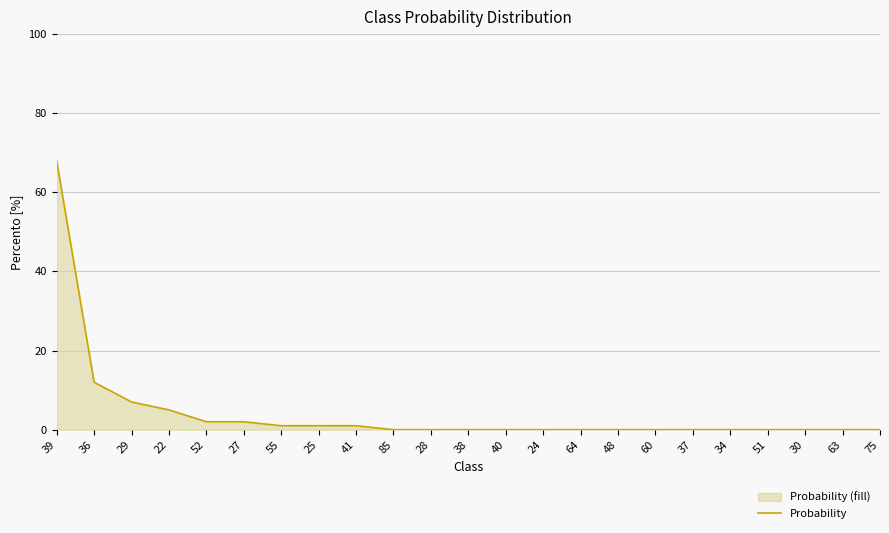

What is the difference between the values at 41 and 28?

1.0